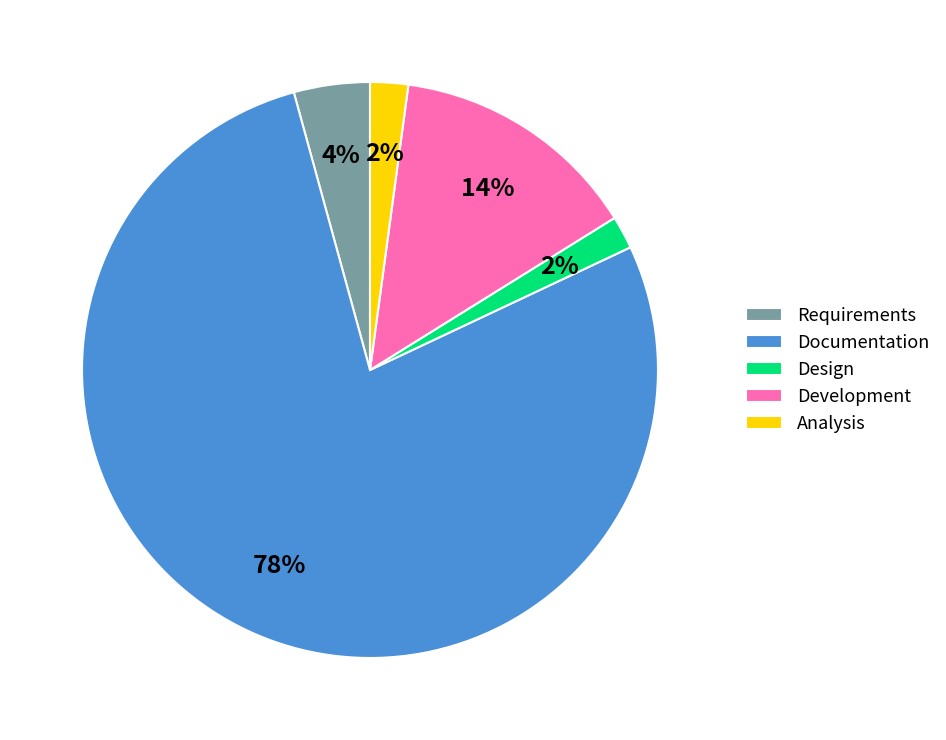

Is the sum of Development and Design greater than half?

No